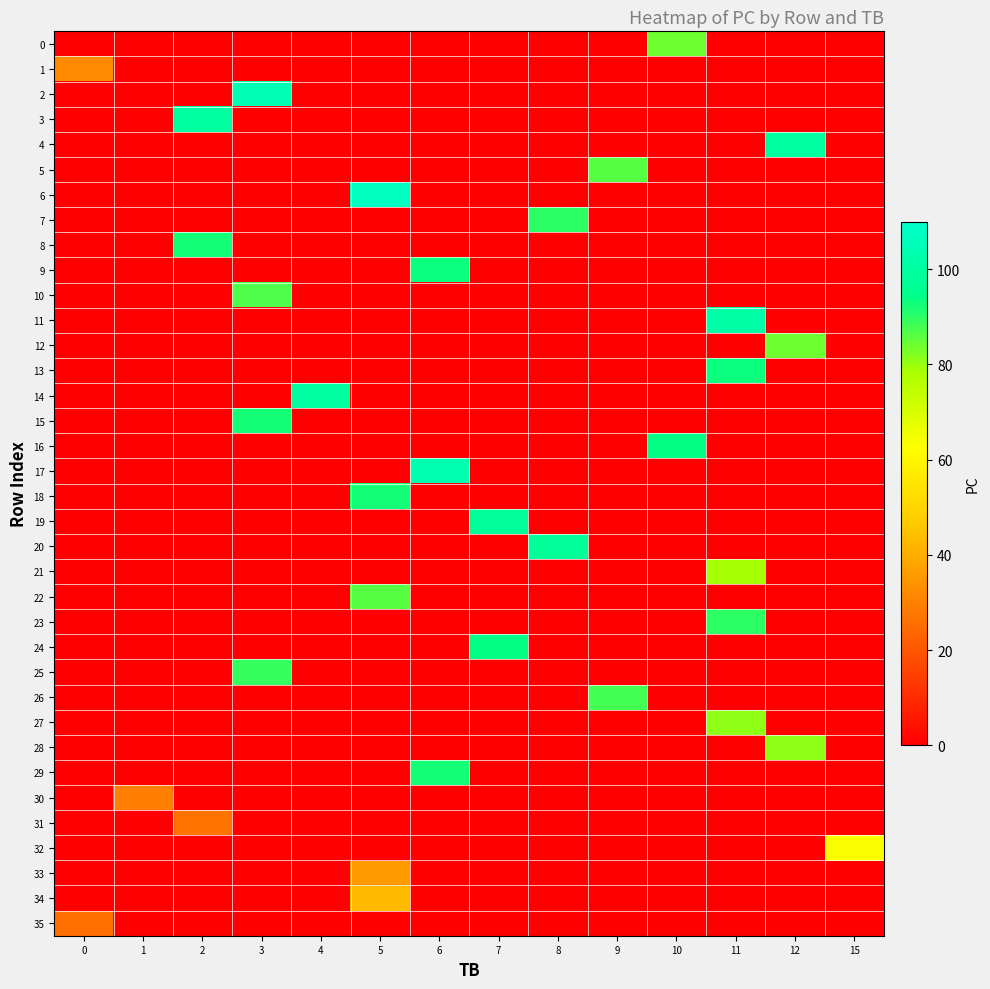

What is the spread (max minus min) of values at 8?

98